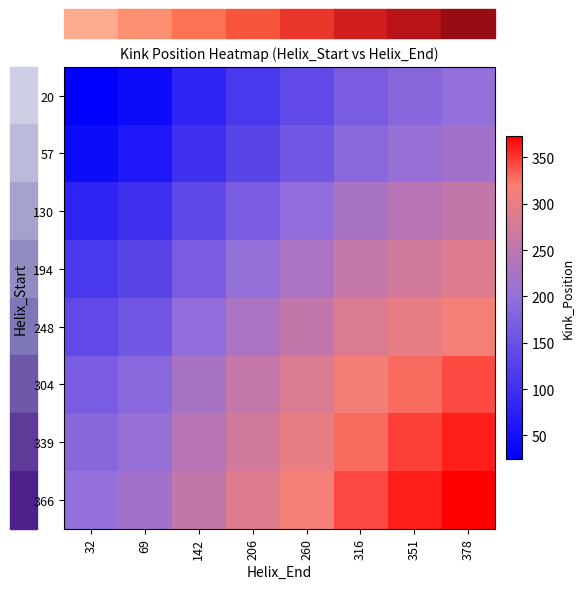

At 206, list the series in order from smallest to largest.

20, 57, 130, 194, 248, 304, 339, 366